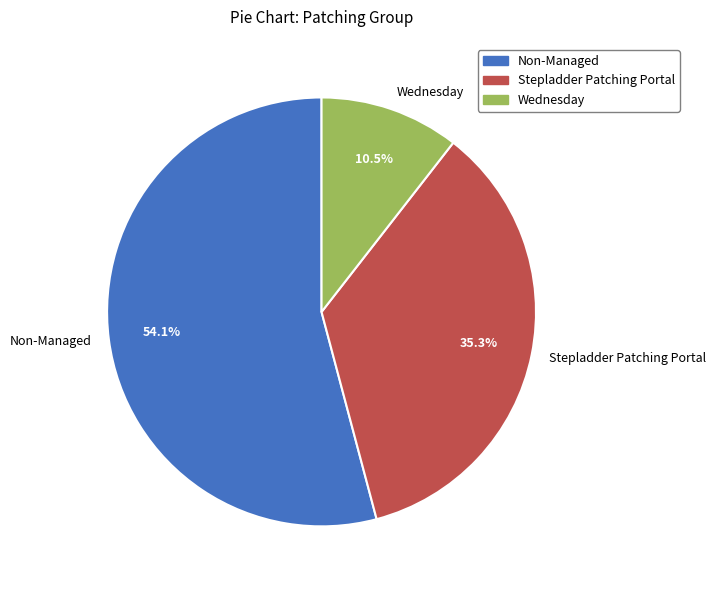

Between Stepladder Patching Portal and Non-Managed, which is larger?

Non-Managed